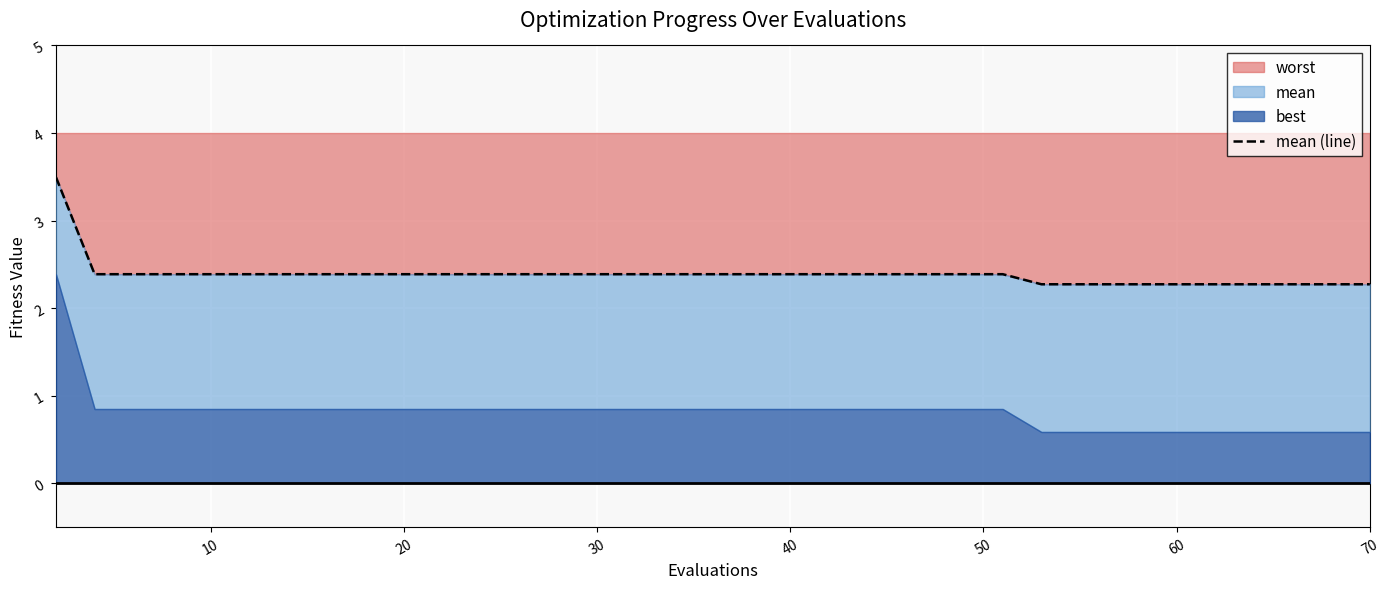

The value at 70 is 1.0. True or false?

False